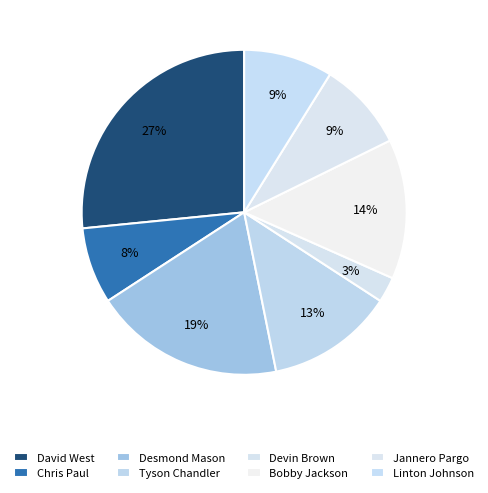

How many slices are in this pie chart?

8